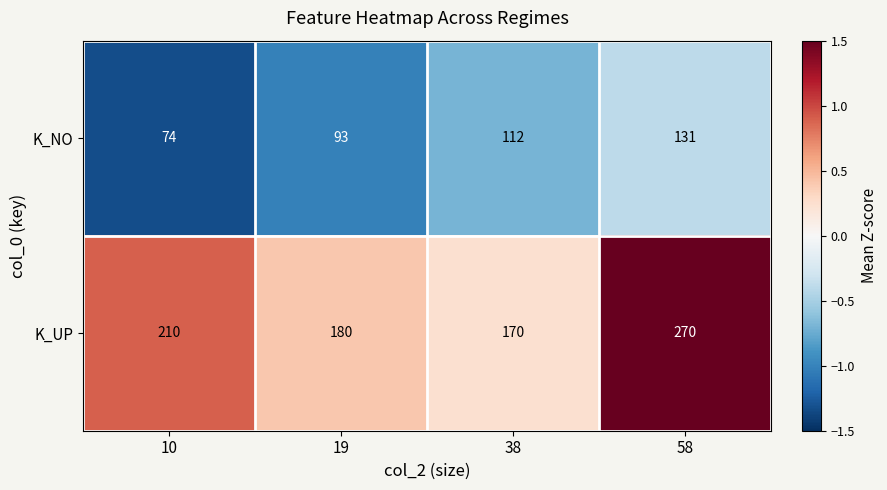

Reading left to right, transcribe all the data shown in this chart.

K_NO: 10=74	19=93	38=112	58=131
K_UP: 10=210	19=180	38=170	58=270